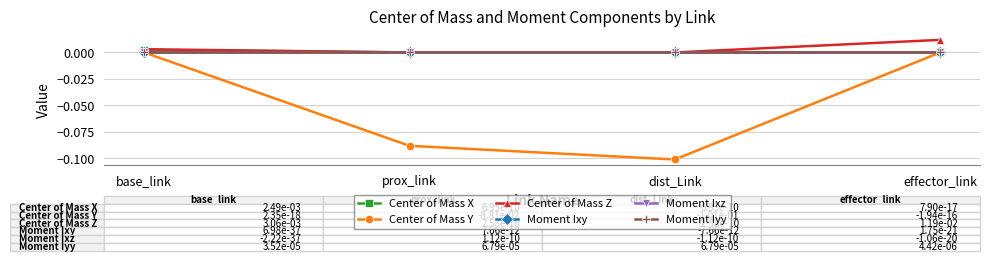

Is this an area chart (filled region under the line)?

No